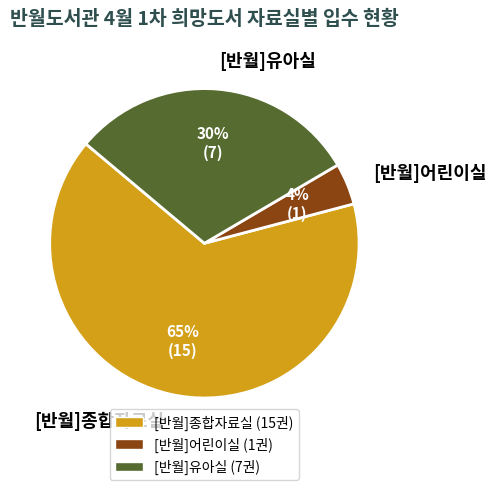

To the nearest percent, what is the average slice percentage?

33%